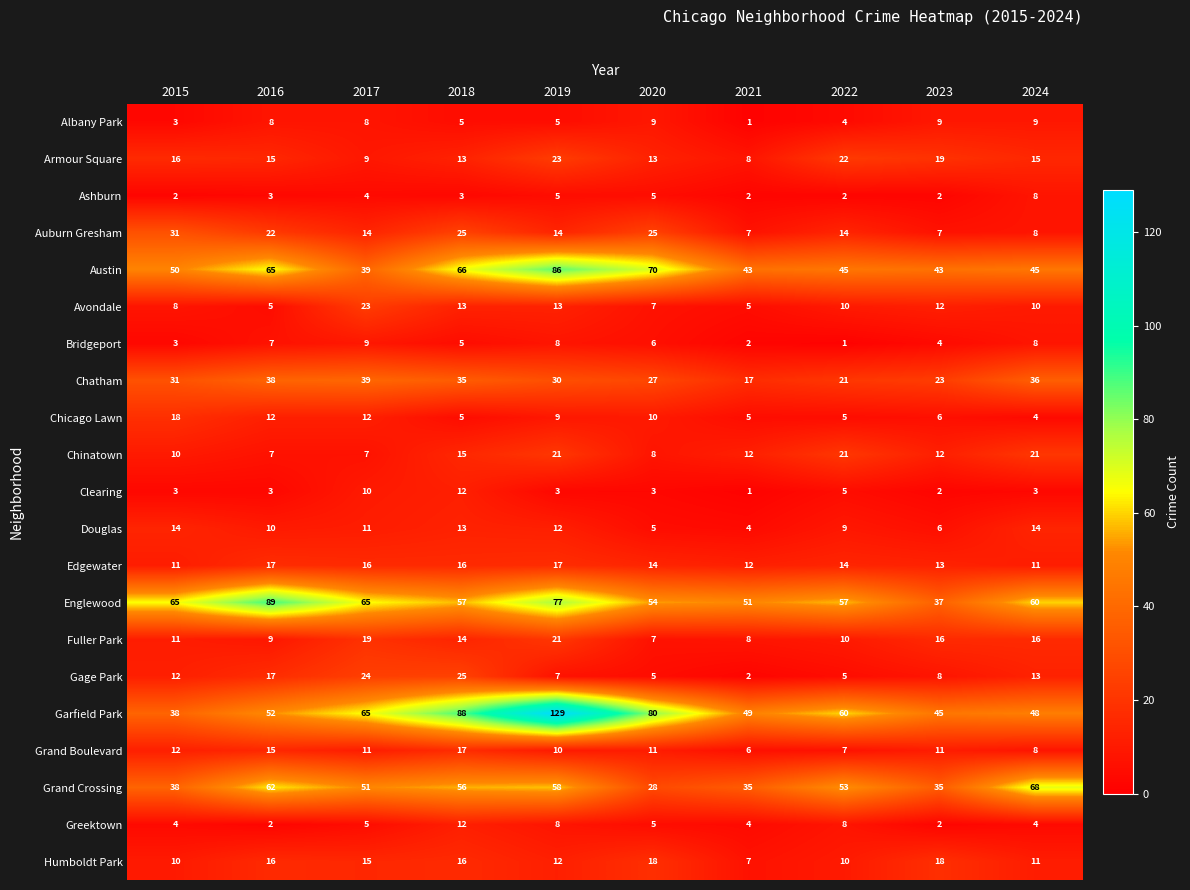

The Englewood series shows 57 at 2022. True or false?

True